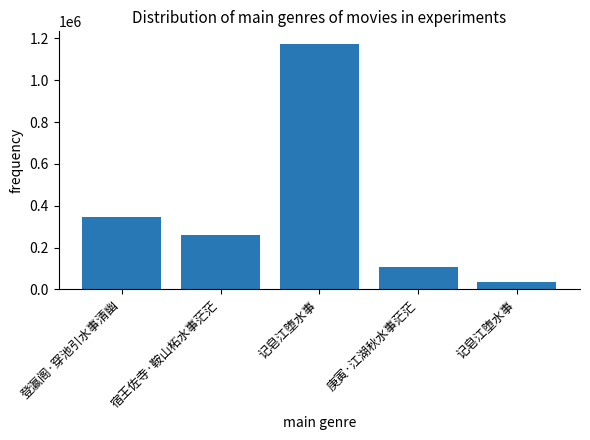

What value does the data have at 宿王佐寺·鞍山柘水事茫茫, to the nearest 100?

260100